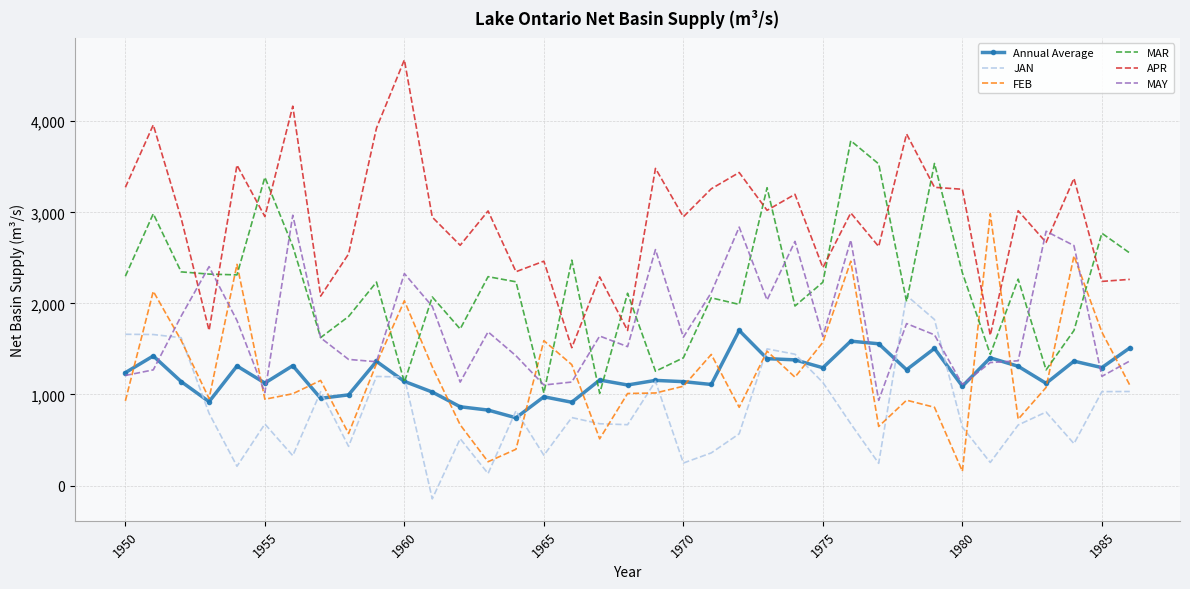

Which series has the largest total across all categories?

APR